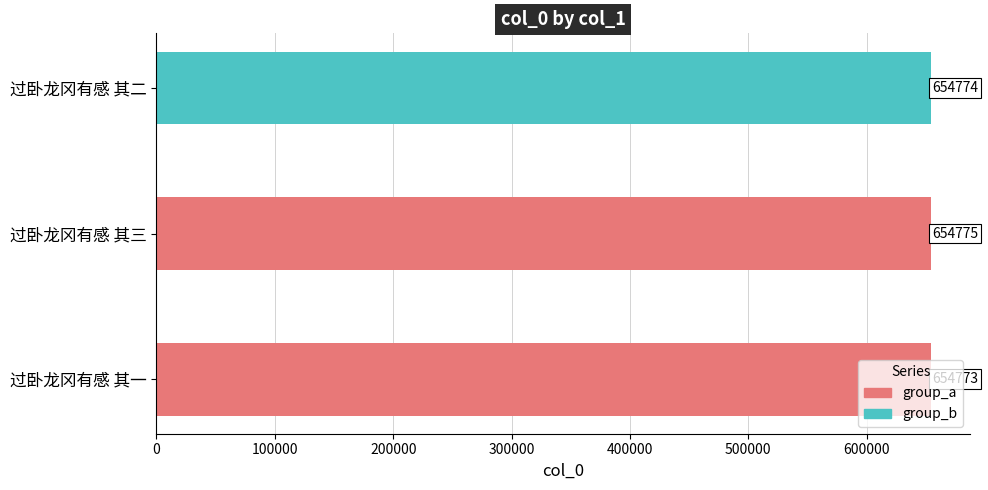

List the labels in order of value, smallest first.

过卧龙冈有感 其一, 过卧龙冈有感 其二, 过卧龙冈有感 其三